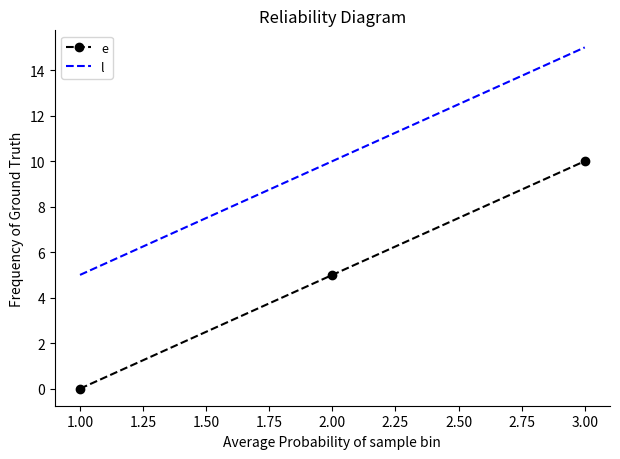

What is the spread (max minus min) of values at 1.00?

5